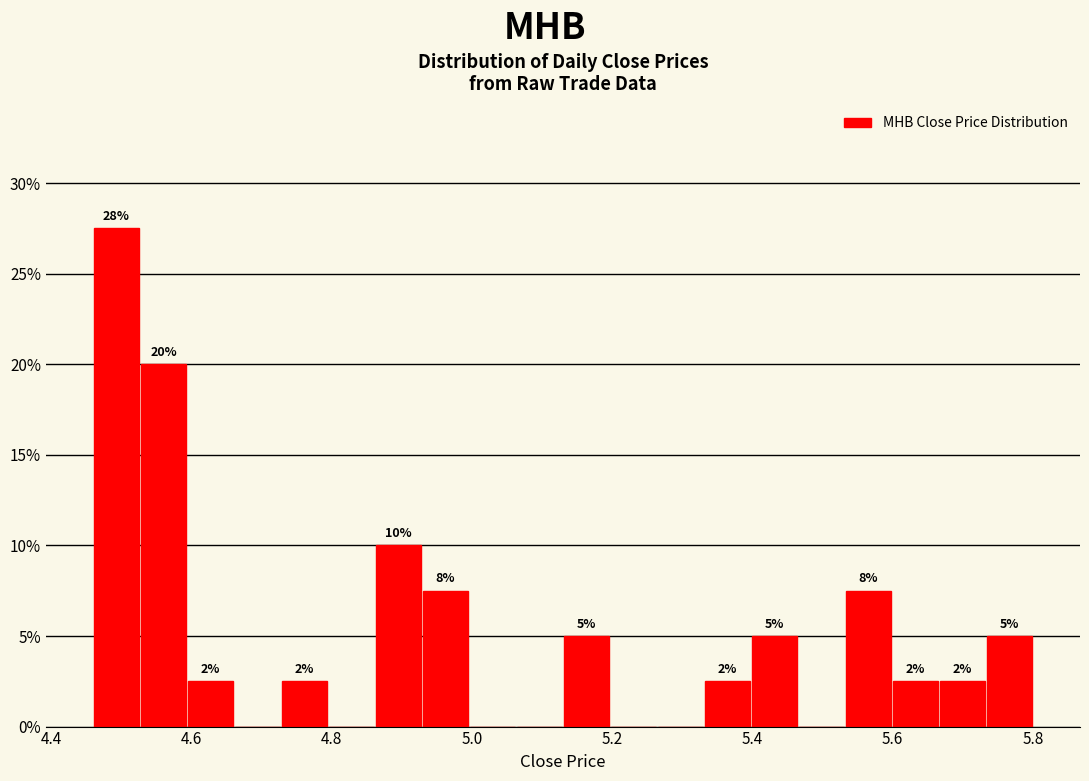

Read against the x-axis, roughly where is the centre of the tallest bar?

4.50